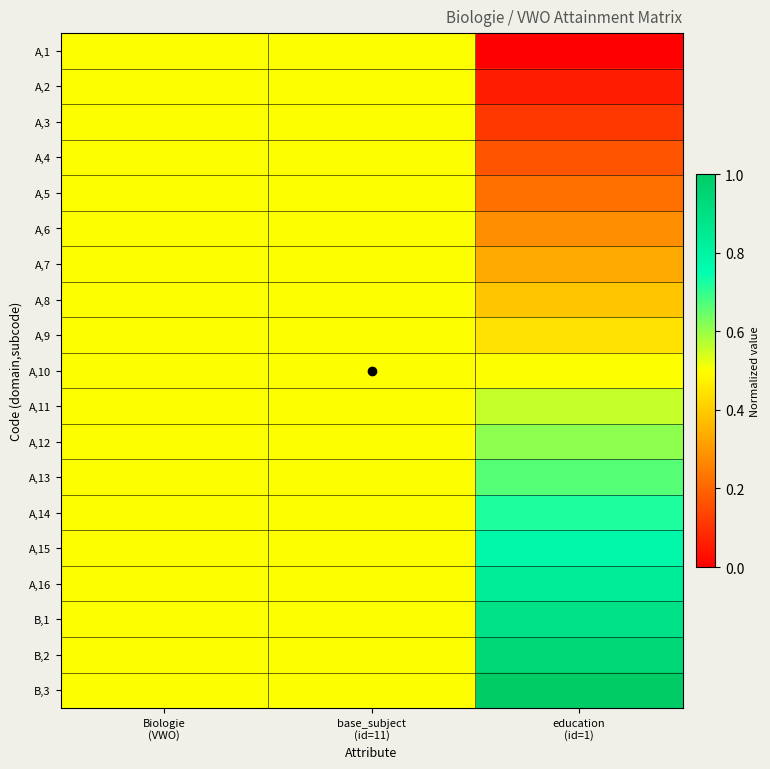

At how many categories does at least one series exceed 0?

3